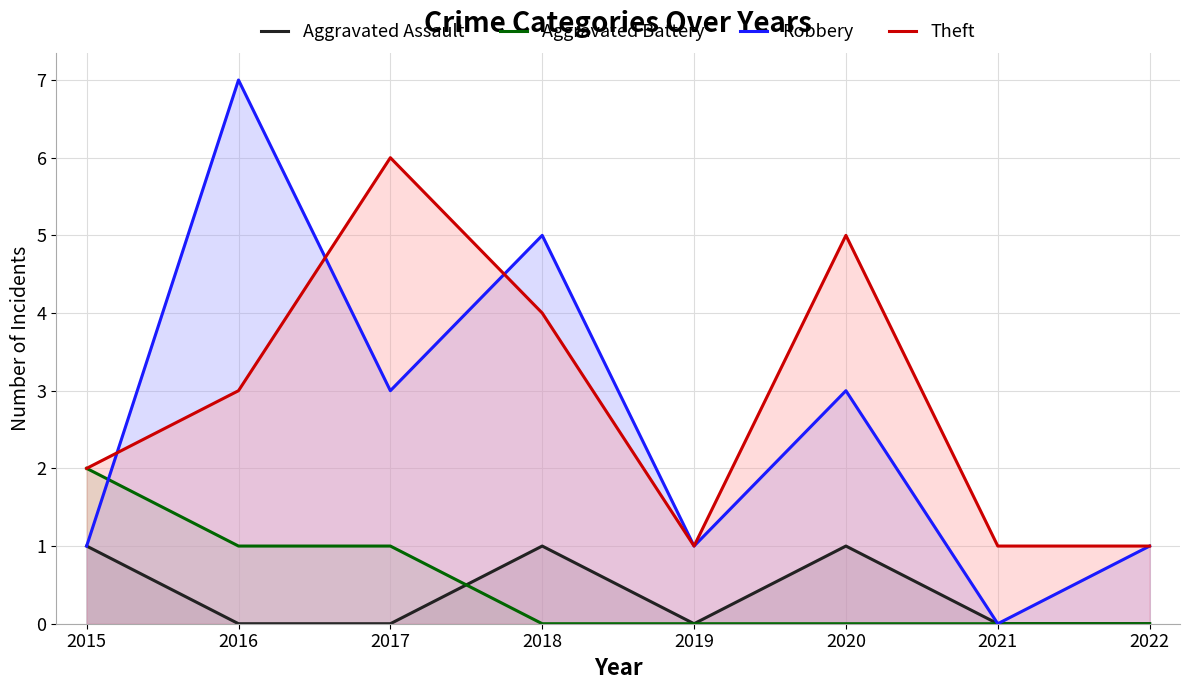

What is the difference between the Theft values at 2017 and 2021?

5